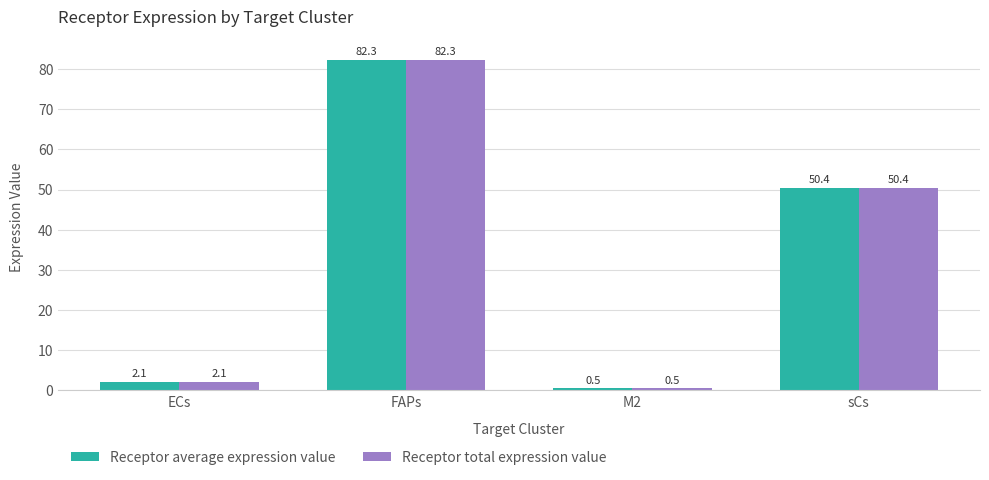

What is the greatest value displayed?

82.3